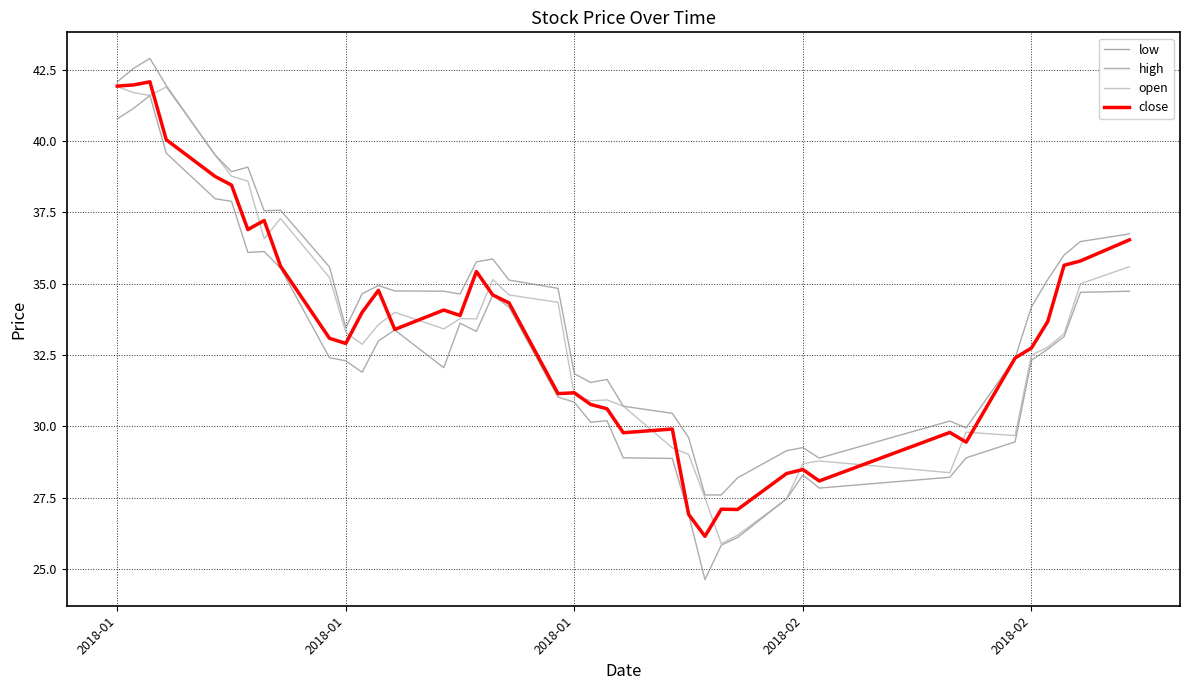

Where is the first local maximum for high?

2018-01